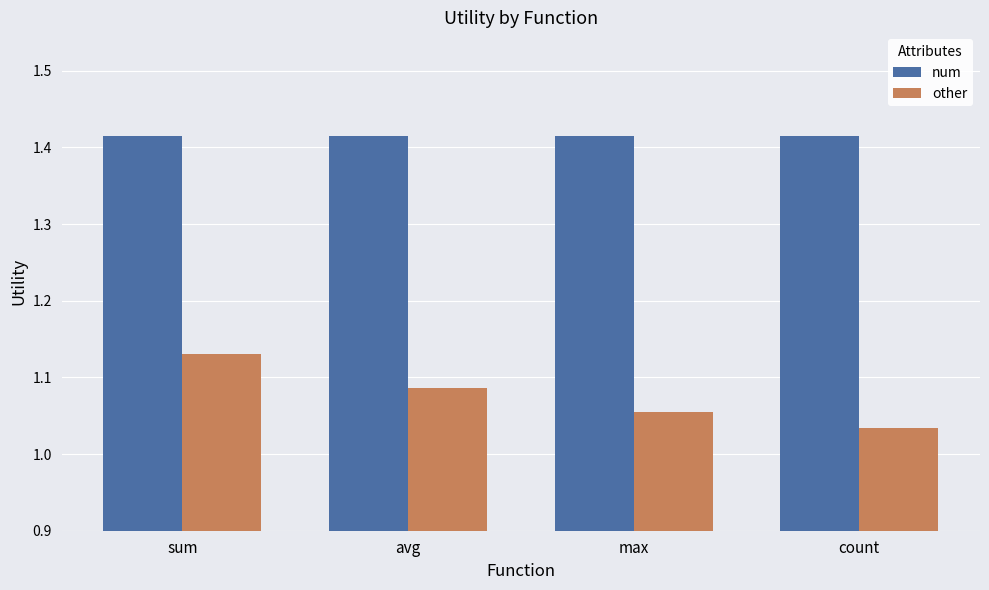

Count the other values in the range 1 to 2.

4